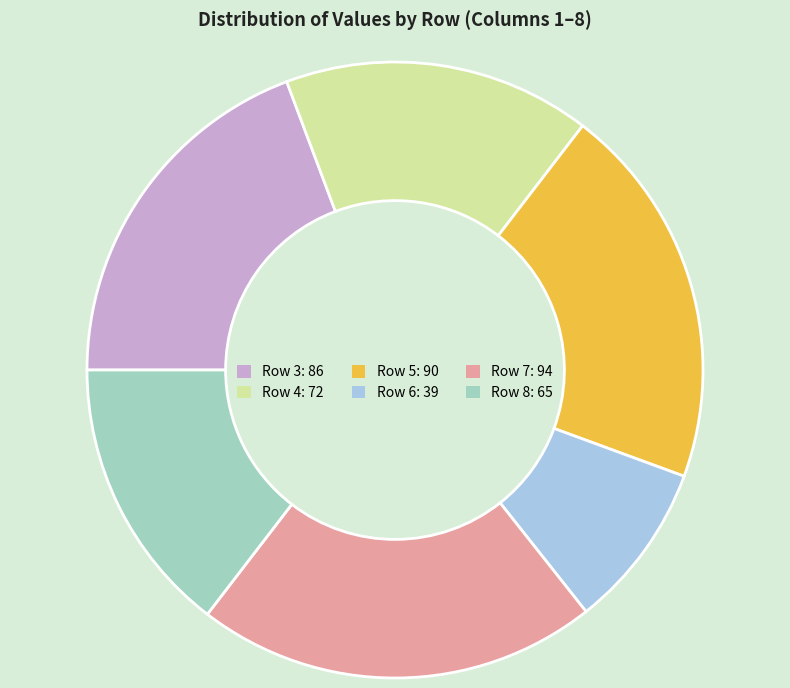

Is there any slice that represents more than half of the pie?

No